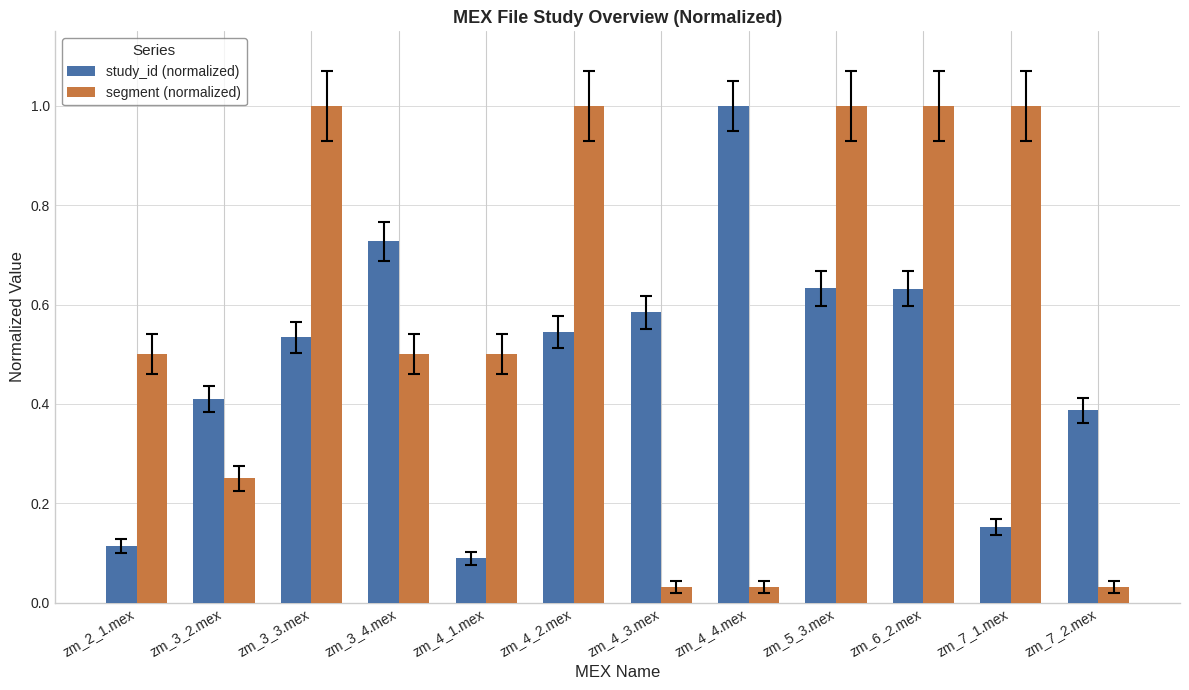

List the series in order of their overall mean, lowest first.

study_id (normalized), segment (normalized)